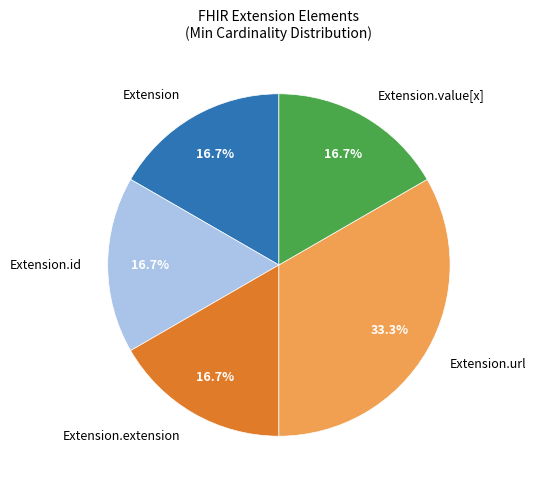

Is there any slice that represents more than half of the pie?

No